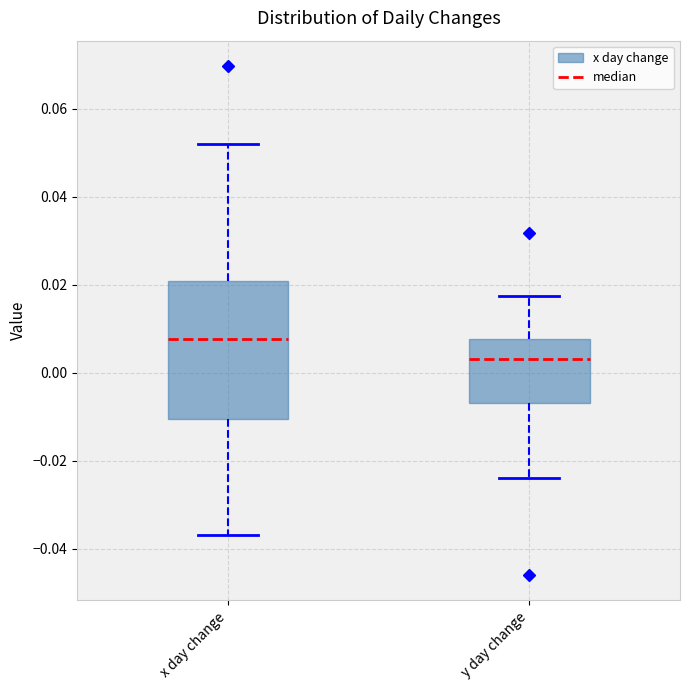

Reading left to right, read every box against the y-axis: the position of its median line, the range the box covers, and the ends of its whiskers. The values are not printed on the chart, so give them approximately, as read against the axis.

x day change: median 0.008, box -0.010 to 0.020, whiskers -0.036 to 0.052
y day change: median 0.004, box -0.006 to 0.008, whiskers -0.024 to 0.018